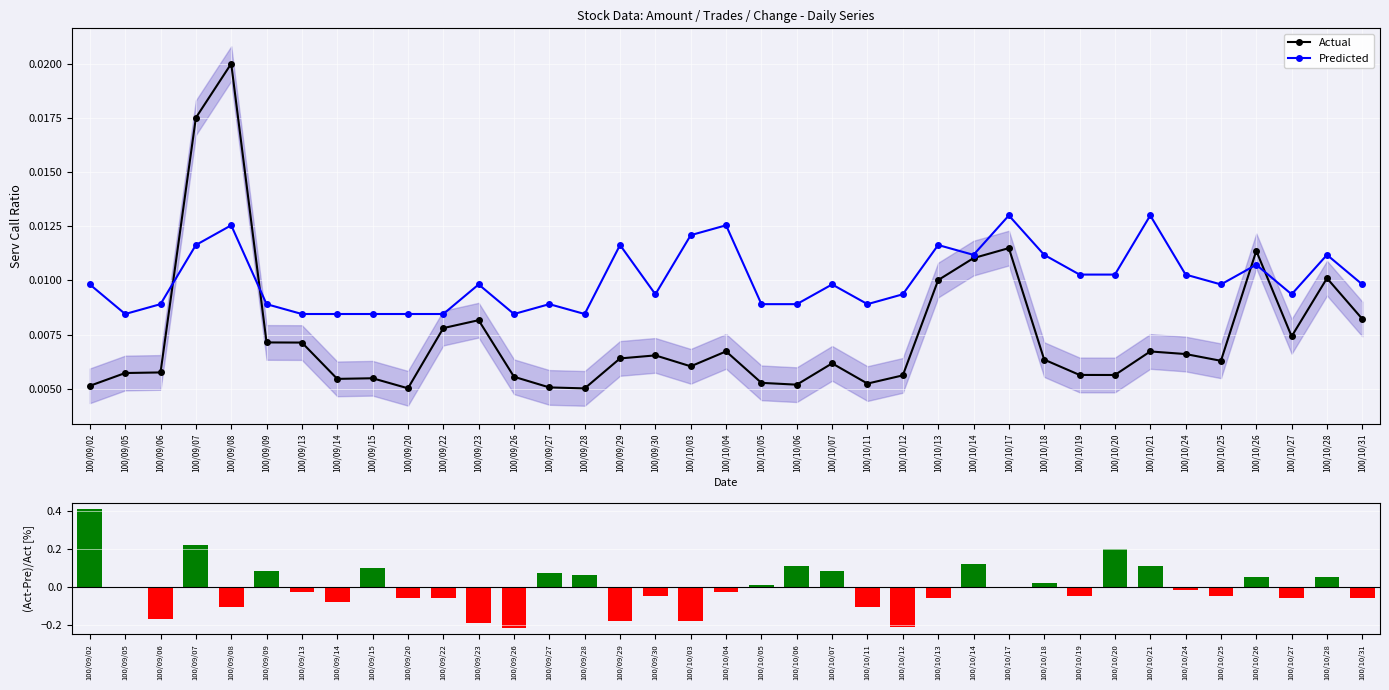

What position from the right is 100/09/05?

36